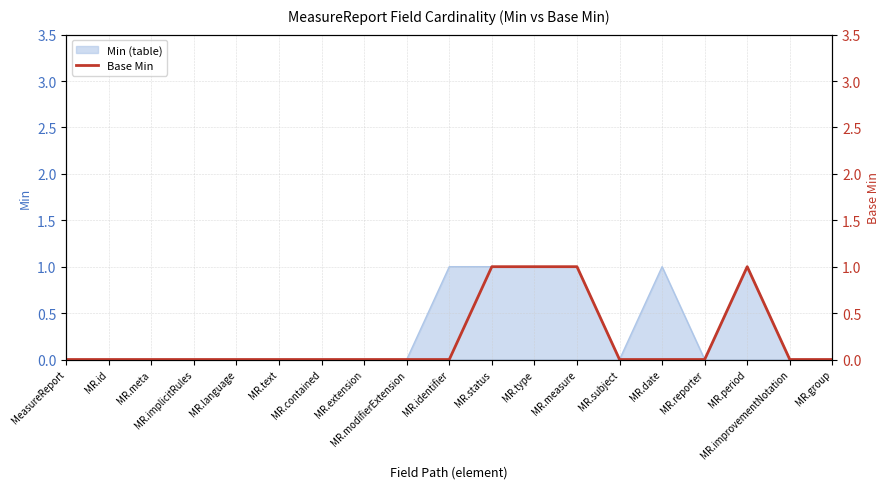

What is the greatest value displayed?

1